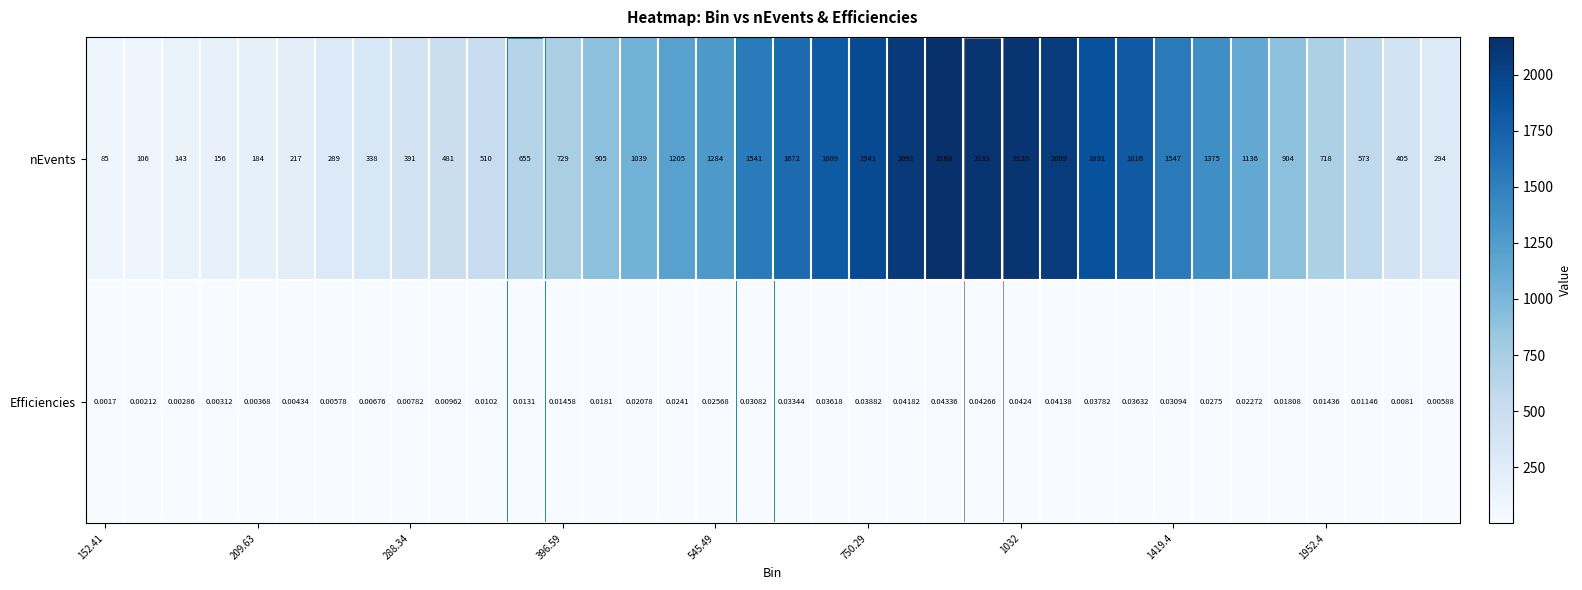

Which series has the largest total across all categories?

nEvents